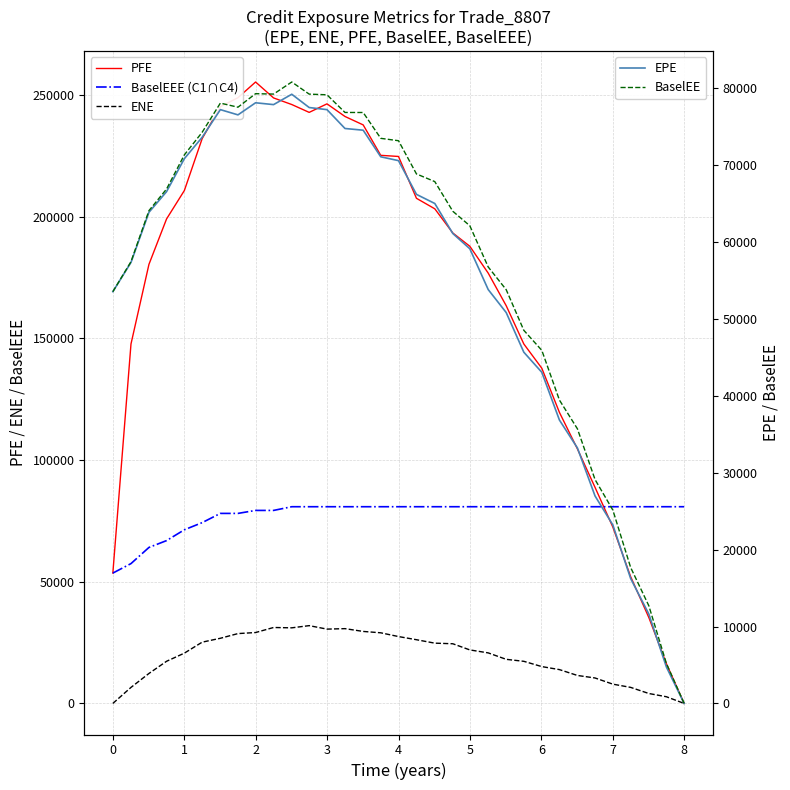

What is the sum of all EPE values?

1818743.3